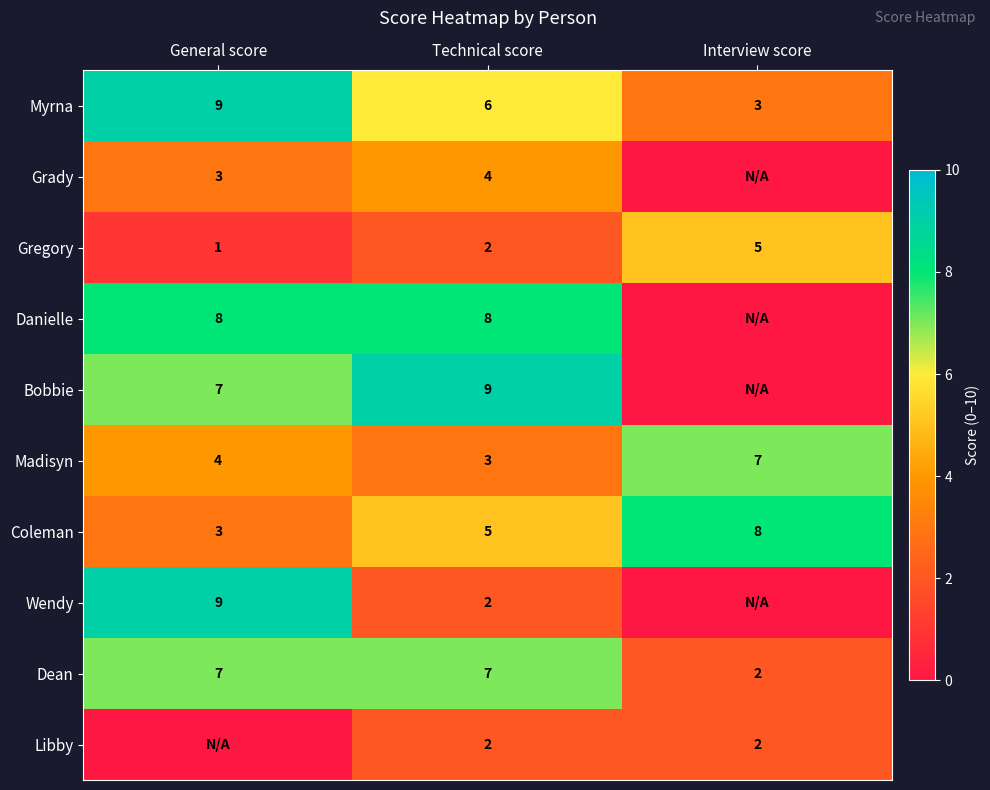

At which label does Madisyn reach its minimum?

Technical score